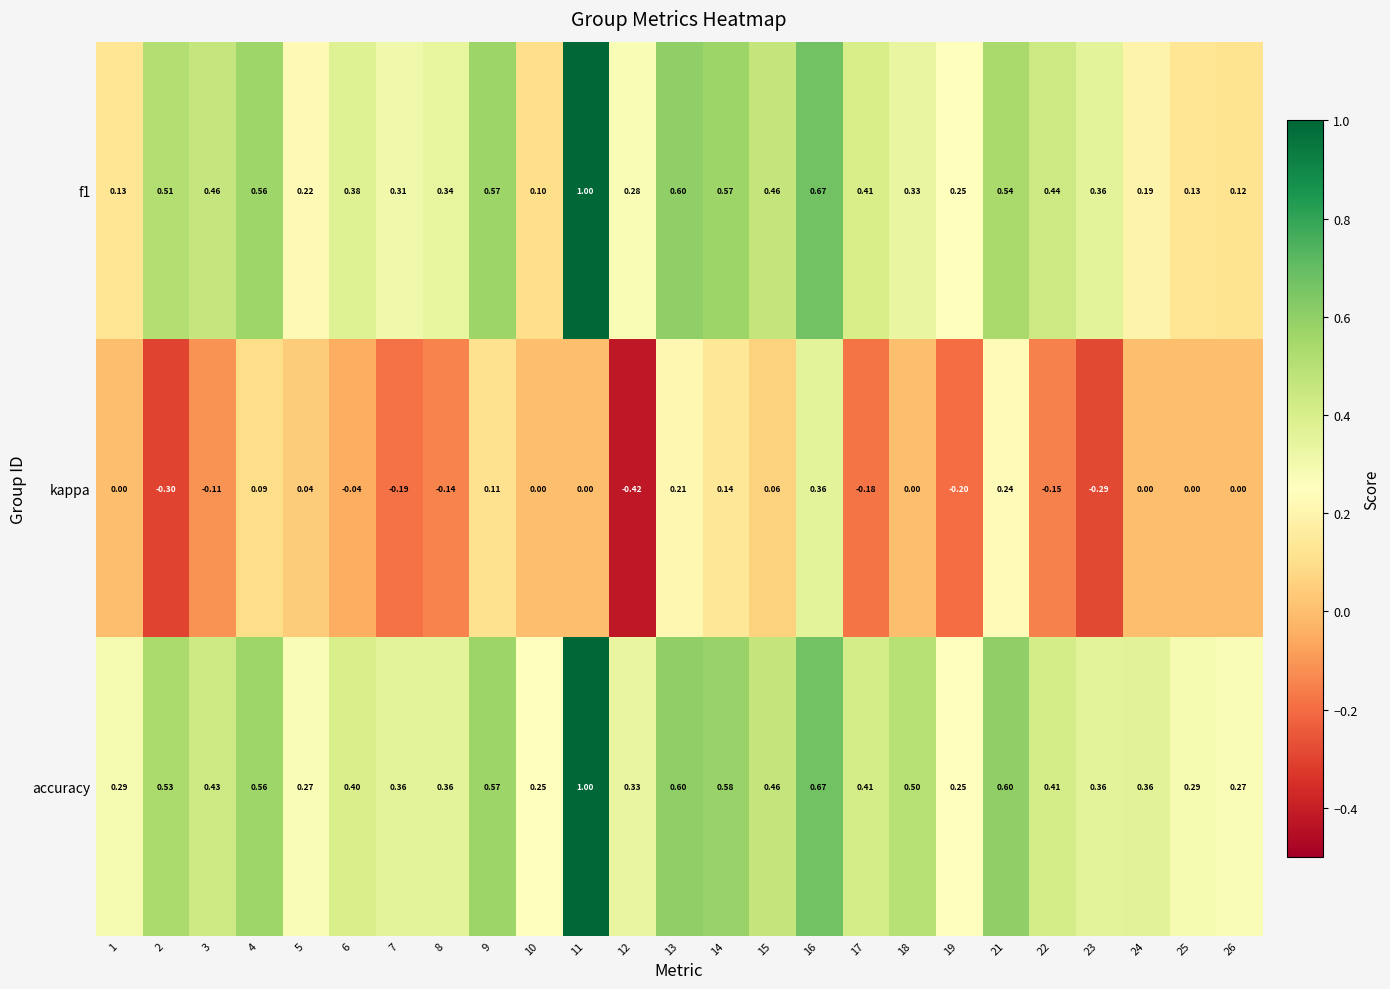

Which series changed the most between 8 and 16?

kappa